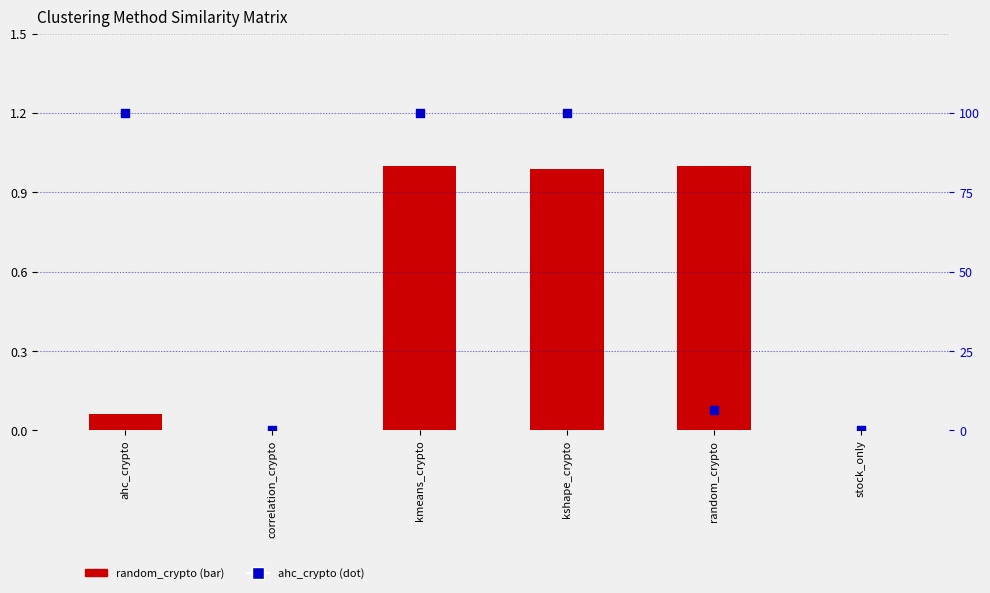

What are all the series names shown in the legend?

random_crypto, ahc_crypto